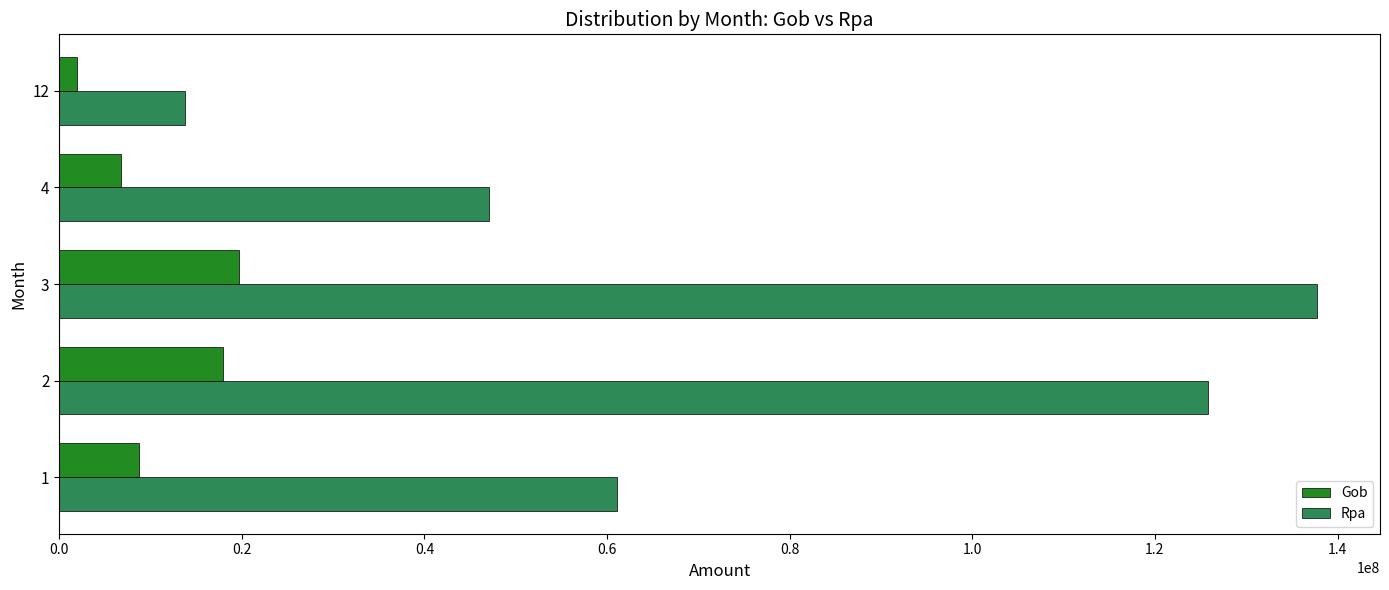

List the series in order of their overall mean, highest first.

Rpa, Gob